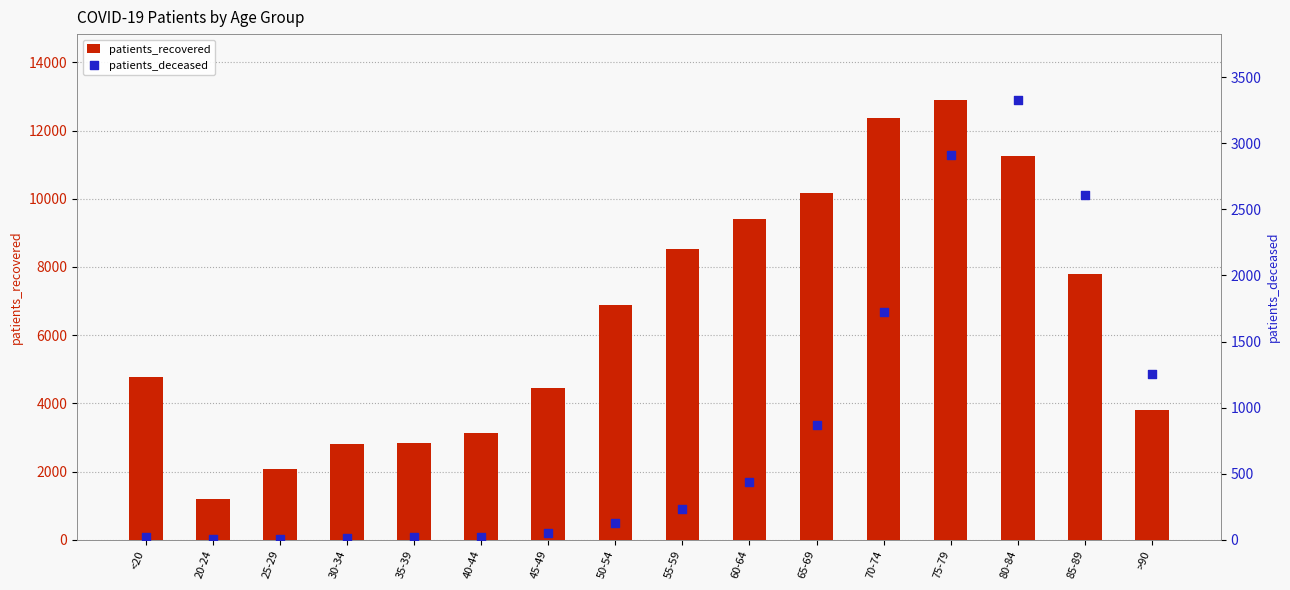

Which series reaches the minimum Y coordinate?

patients_deceased